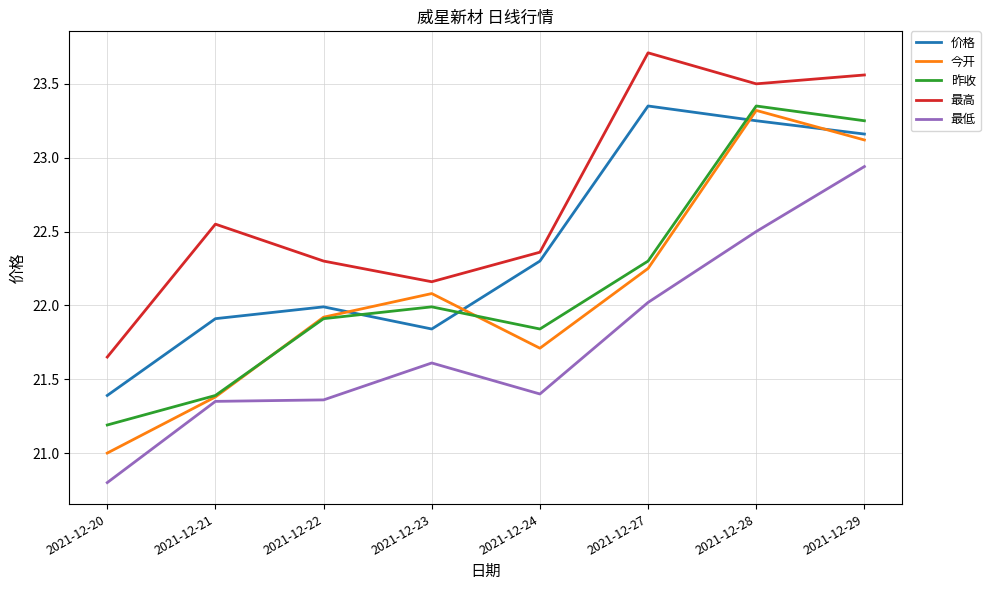

Which series has the largest total across all categories?

最高